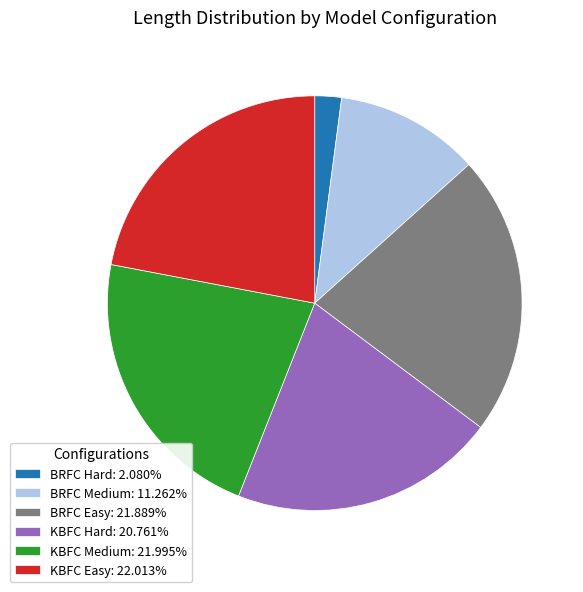

Is there any slice that represents more than half of the pie?

No